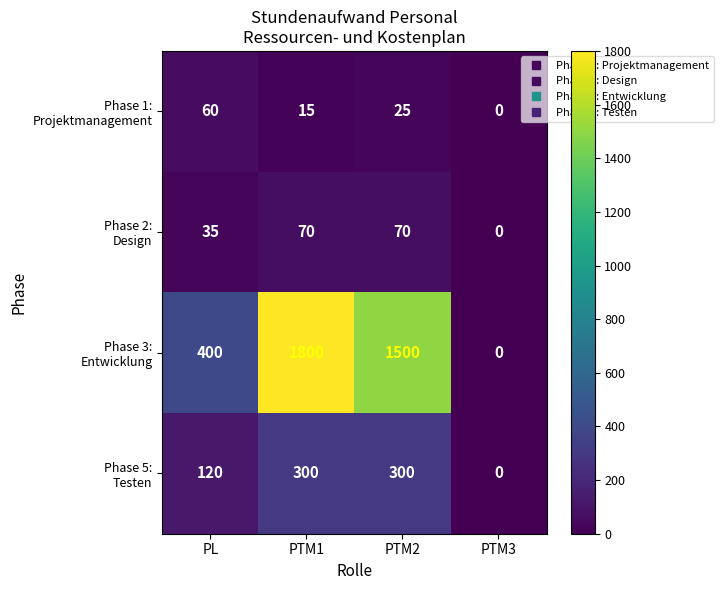

What is the total value across all series at PL?

615